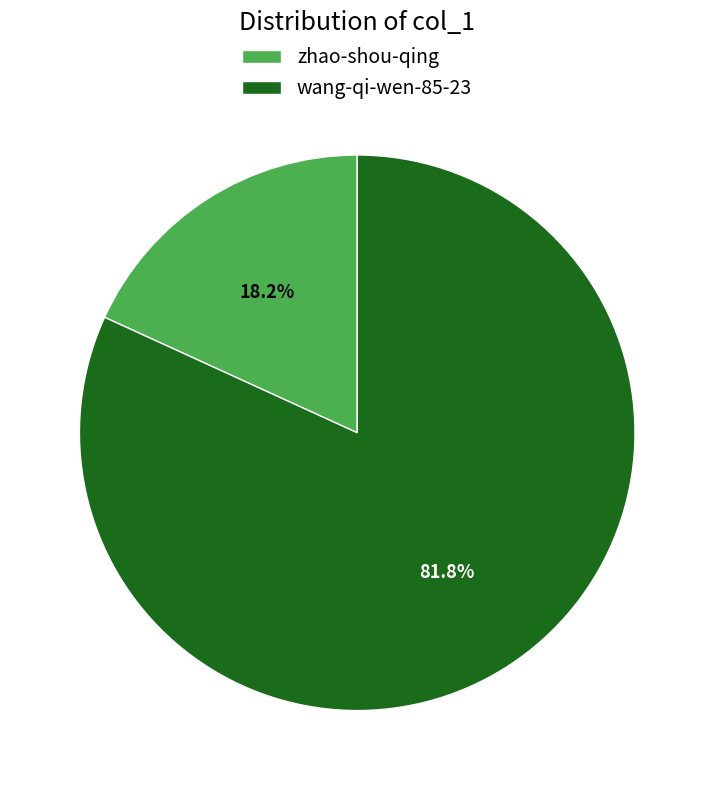

Combined, do zhao-shou-qing and wang-qi-wen-85-23 account for over 50%?

Yes